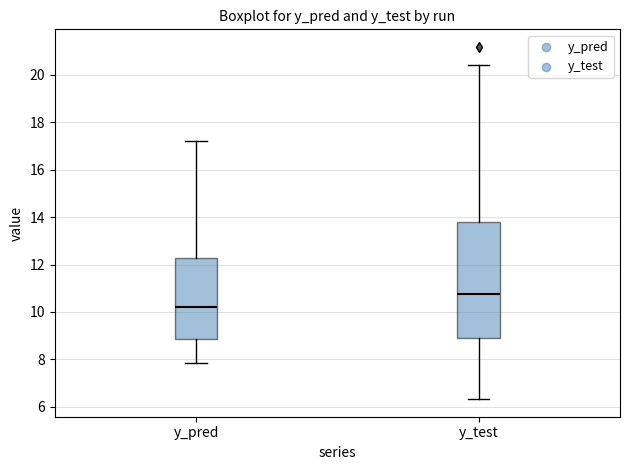

Reading left to right, read every box against the y-axis: the position of its median line, the range the box covers, and the ends of its whiskers. The values are not printed on the chart, so give them approximately, as read against the axis.

y_pred: median 10.2, box 8.8 to 12.2, whiskers 7.8 to 17.2
y_test: median 10.8, box 9.0 to 13.8, whiskers 6.4 to 20.4